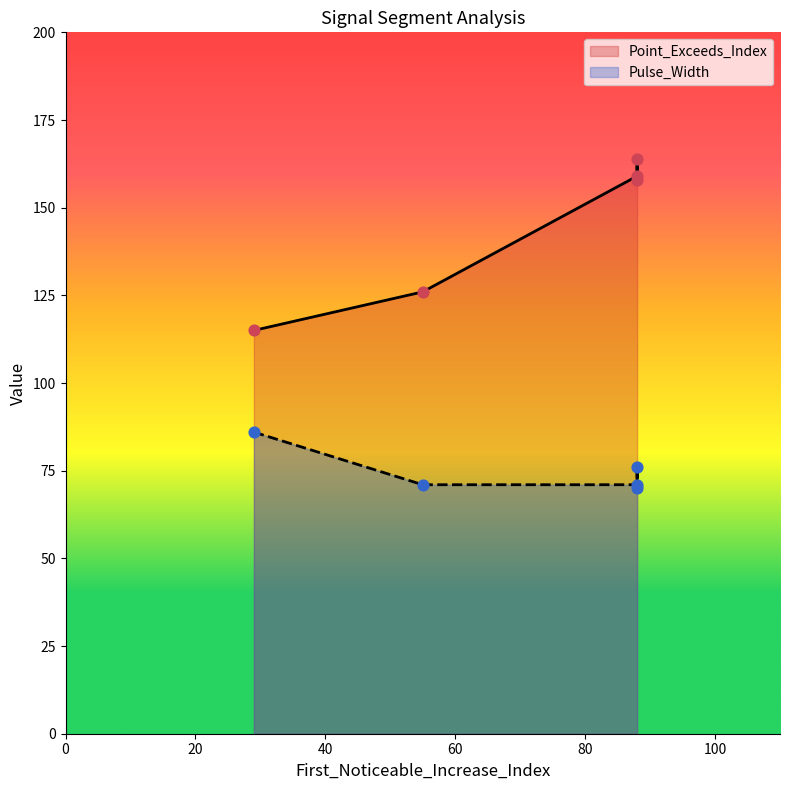

Is the value of Point_Exceeds_Index at signal segment 2 greater than the value of Pulse_Width at signal segment 3?

Yes